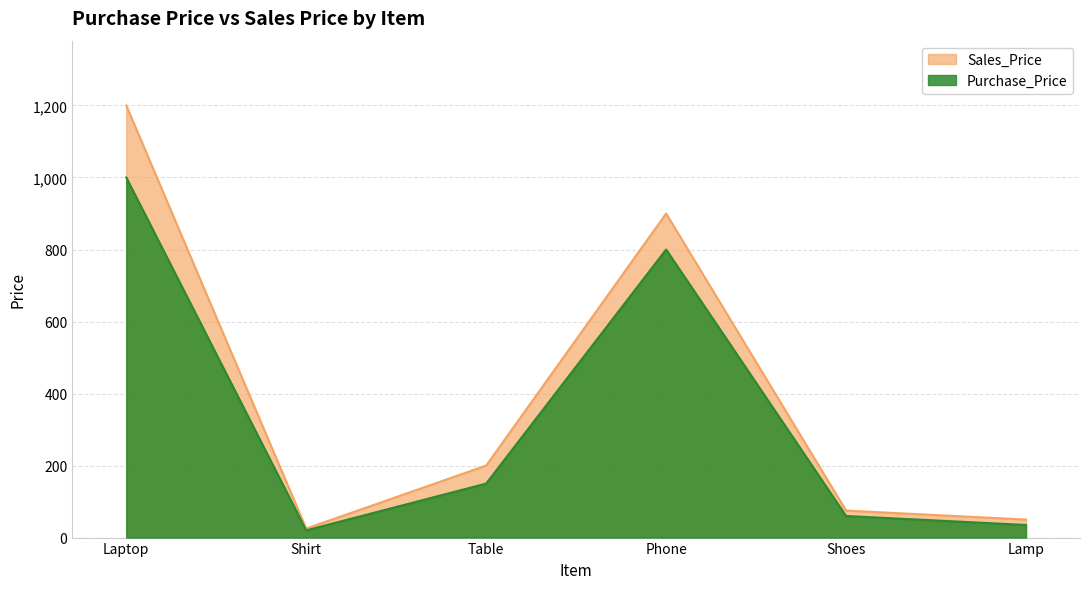

The Purchase_Price series shows 35 at Lamp. True or false?

True